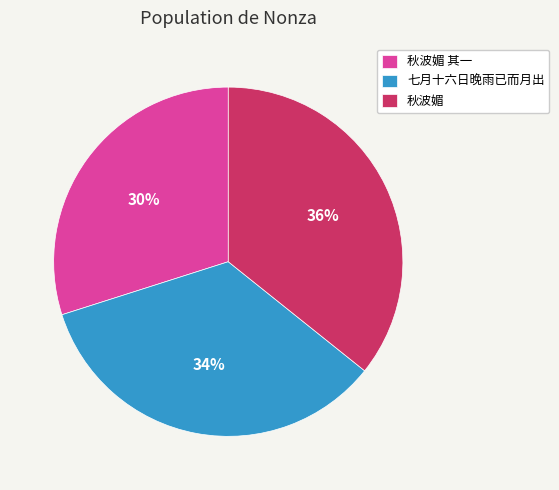

How many slices are in this pie chart?

3